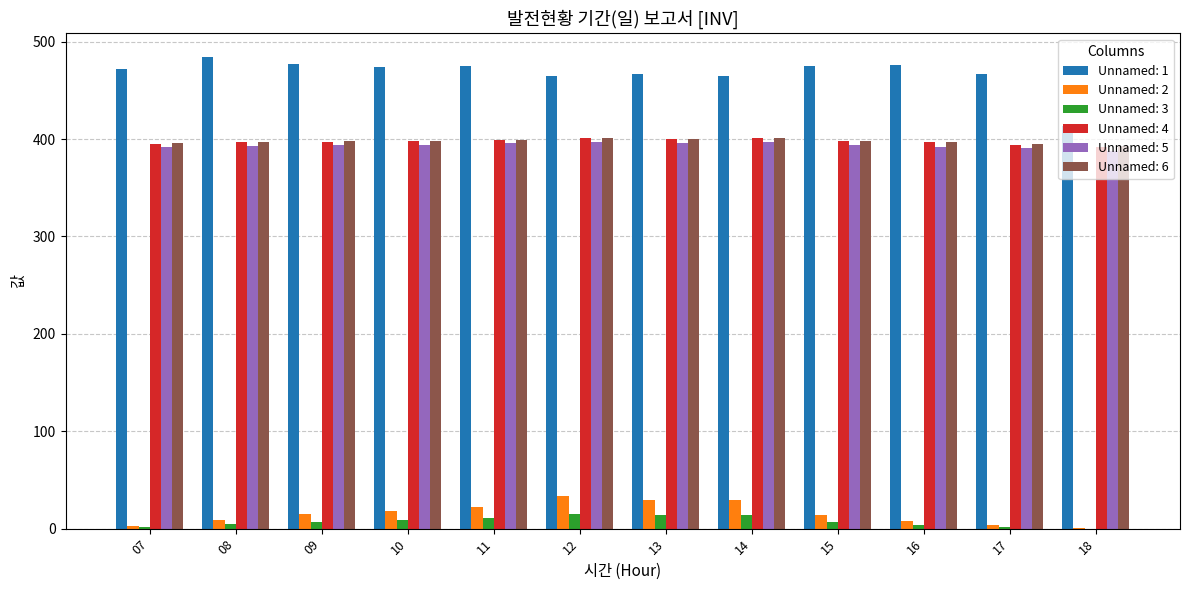

Is it true that Unnamed: 6 equals 401.4 at 12?

True